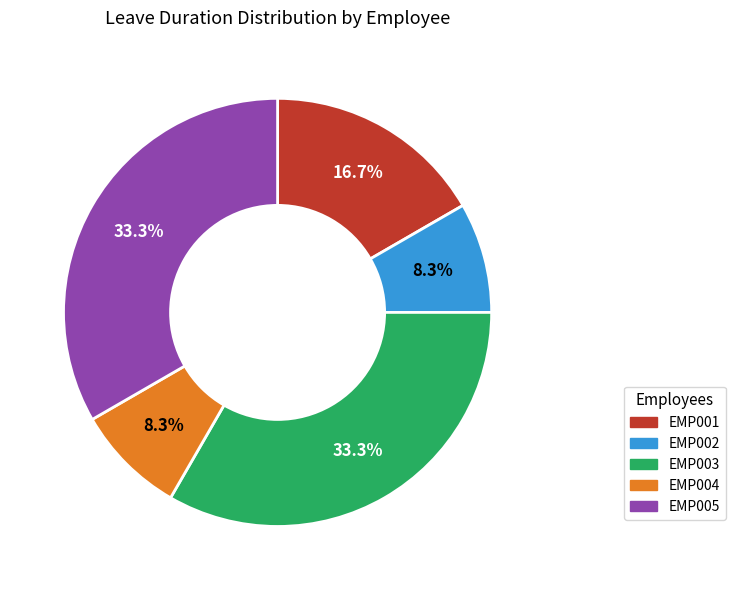

To the nearest percent, what is the difference between the largest and smallest slice percentages?

25%